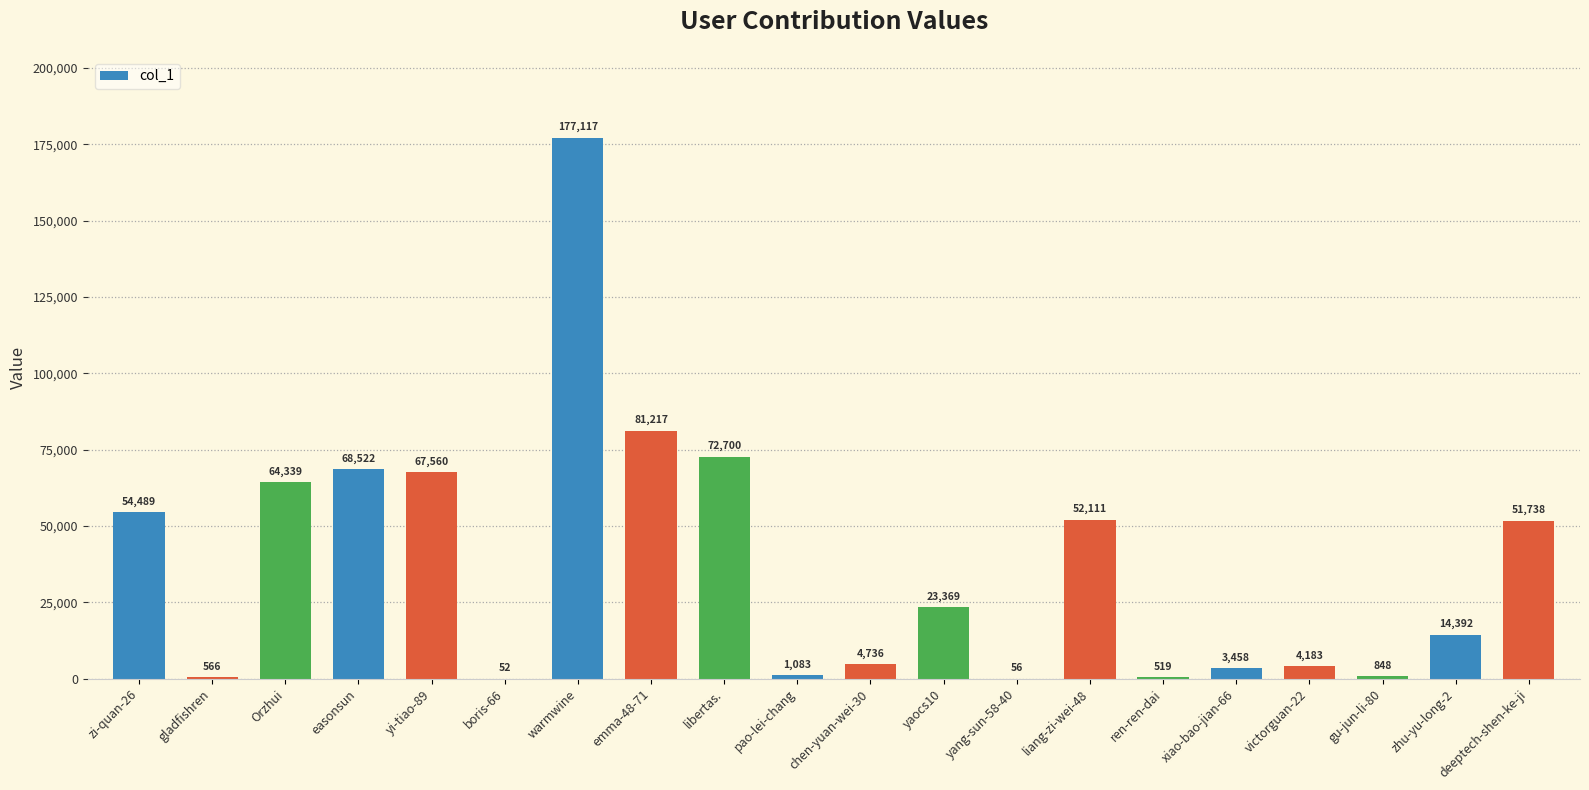

What is the average value?

37153